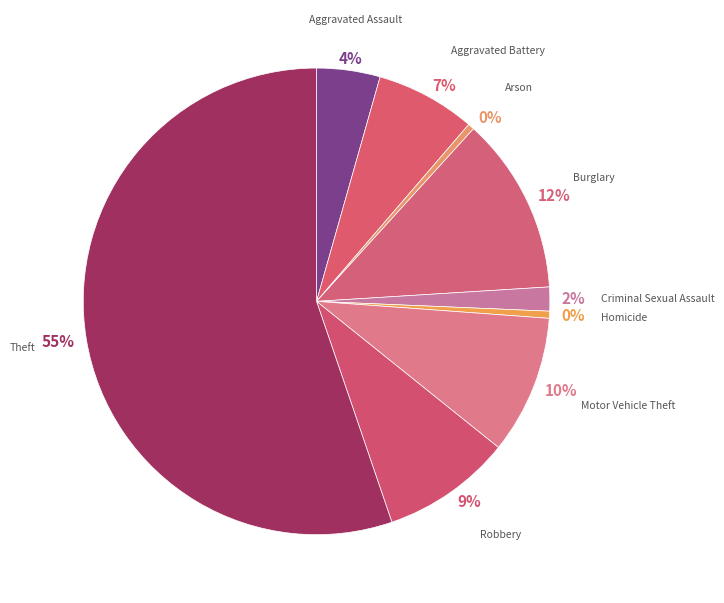

What is the majority slice?

Theft